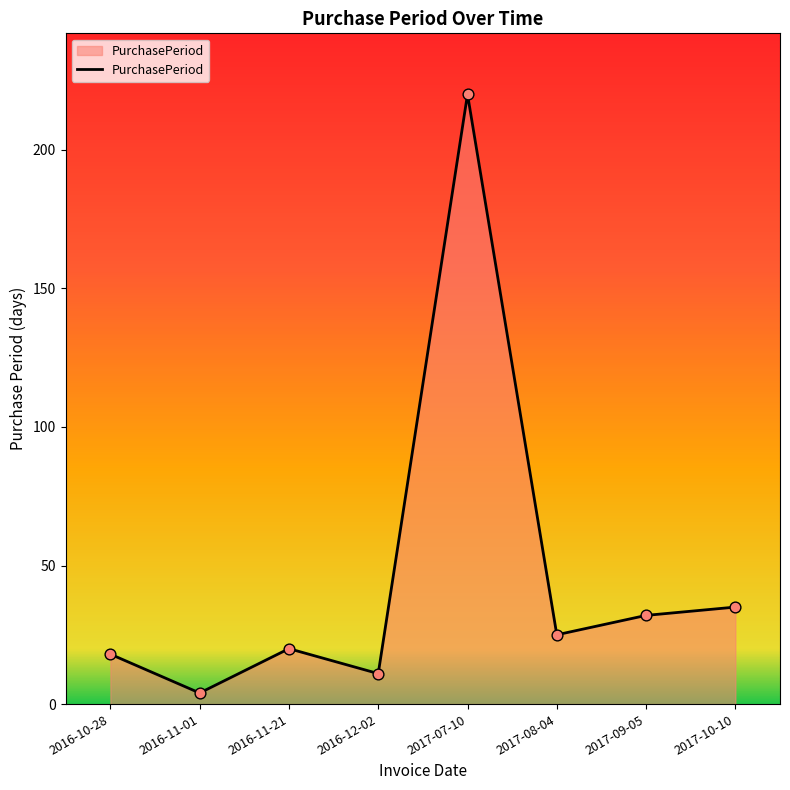

Which has a higher value, 2016-11-01 or 2016-11-21?

2016-11-21